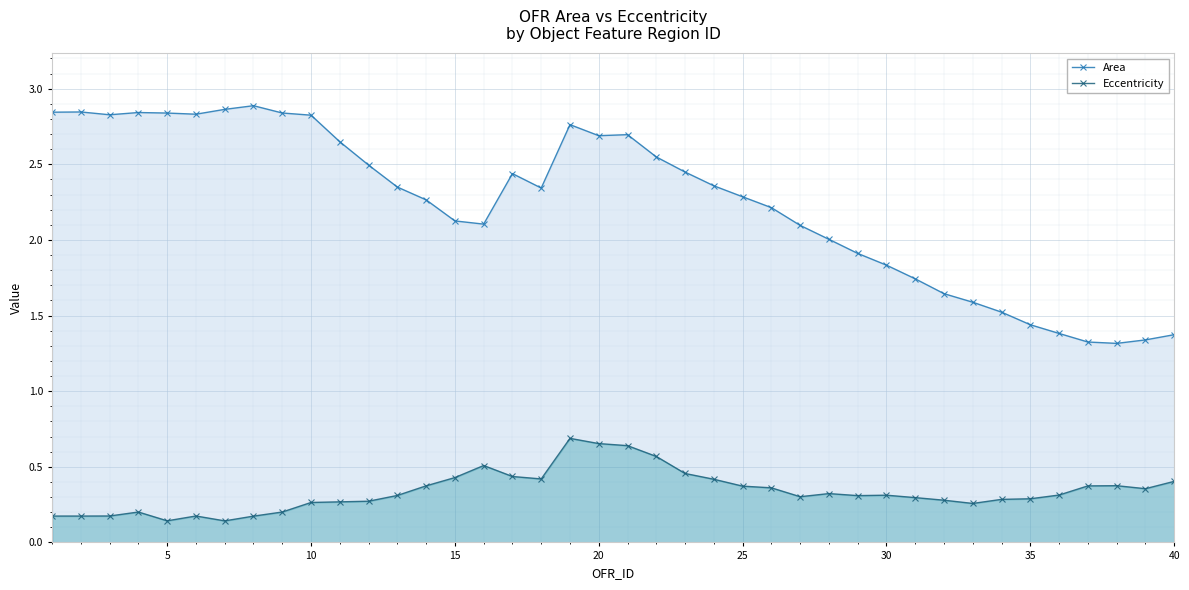

What is the value of the Area point at the 18th from the left?

2.3